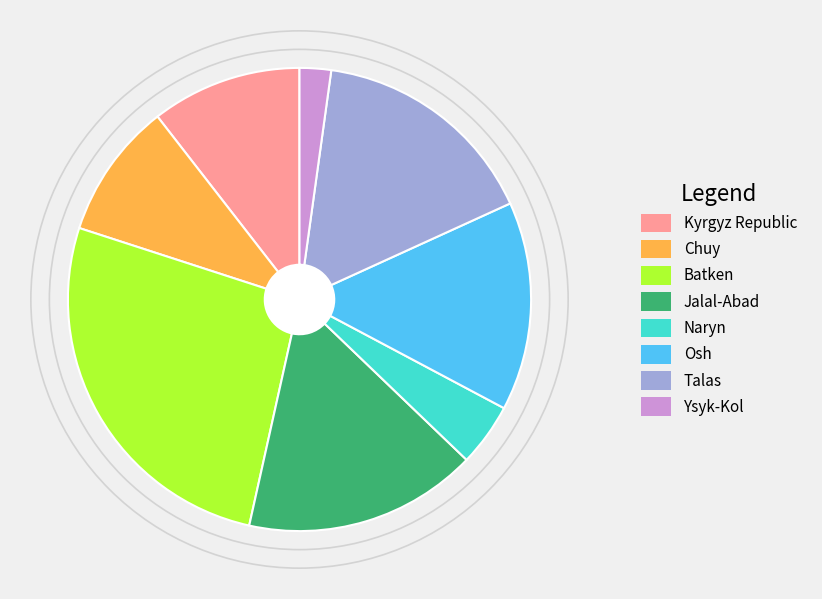

Which category has the biggest portion of the pie?

Batken